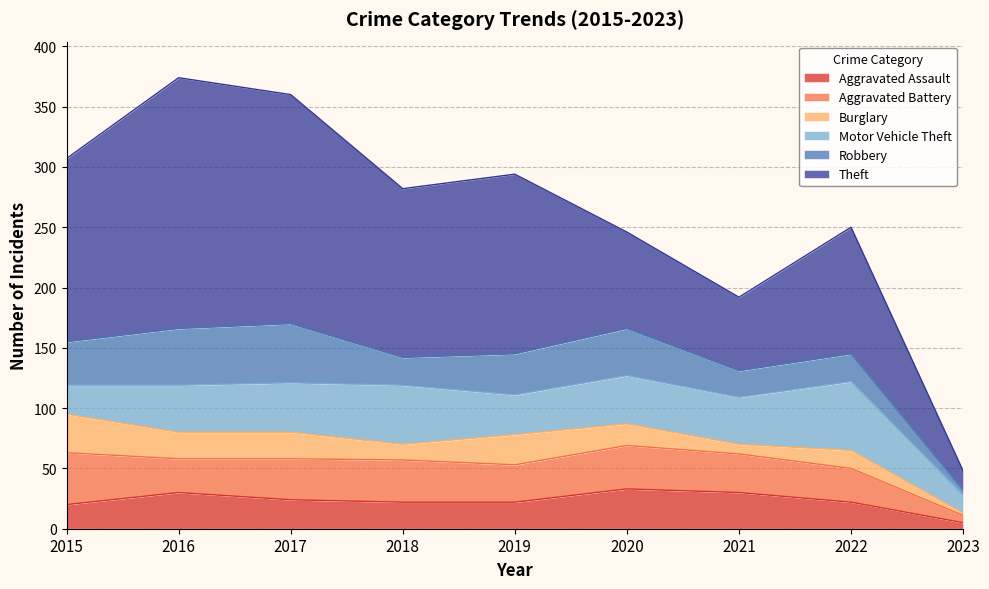

How many lines are shown in the chart?

6